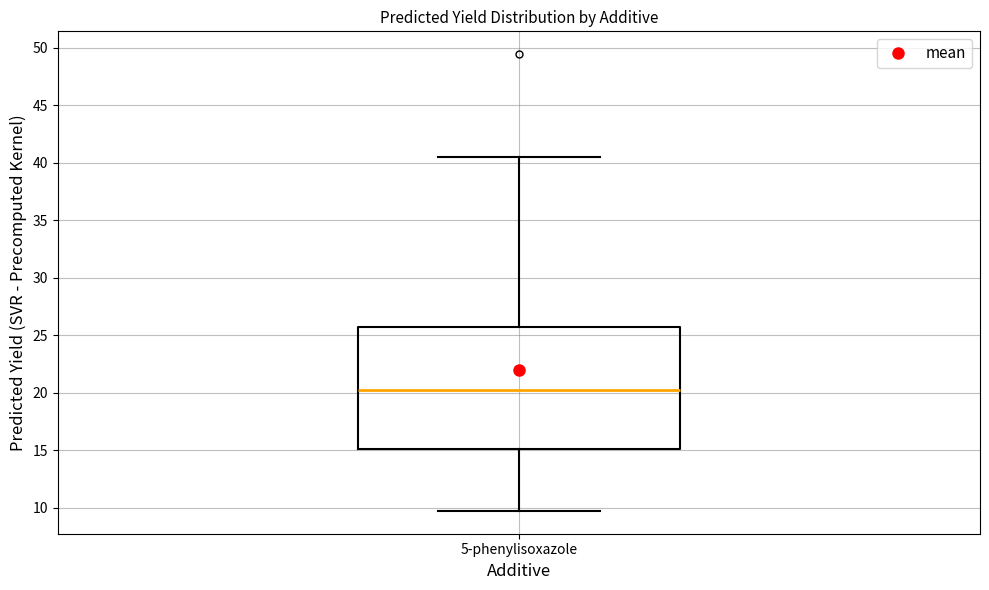

Read this box plot against the y-axis: the position of the median line, the range covered by the box, and the ends of both whiskers. The values are not printed on the chart, so give them approximately, as read against the axis.

median 20.0, box 15.0 to 25.5, whiskers 9.5 to 40.5